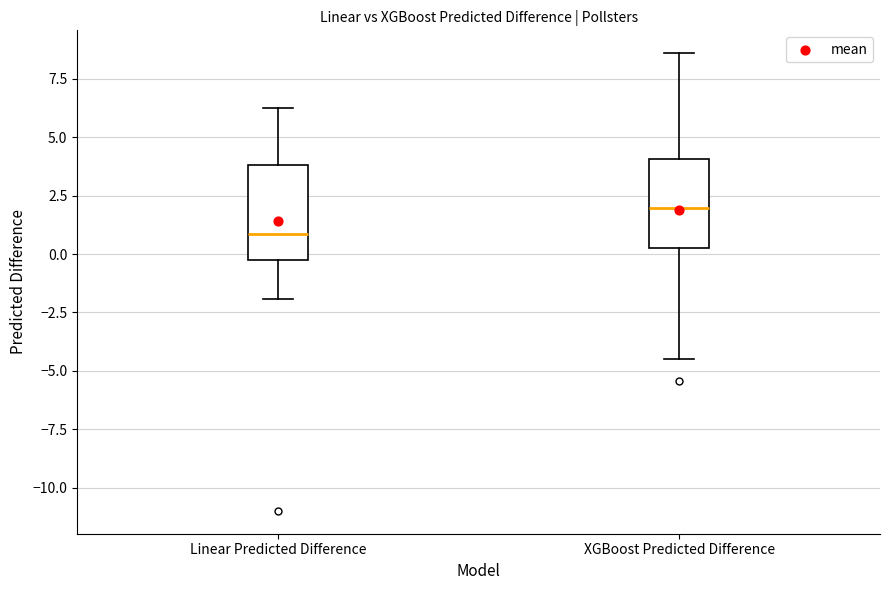

Reading left to right, read every box against the y-axis: the position of its median line, the range the box covers, and the ends of its whiskers. The values are not printed on the chart, so give them approximately, as read against the axis.

Linear Predicted Difference: median 1.0, box -0.5 to 4.0, whiskers -2.0 to 6.5
XGBoost Predicted Difference: median 2.0, box 0.5 to 4.0, whiskers -4.5 to 8.5